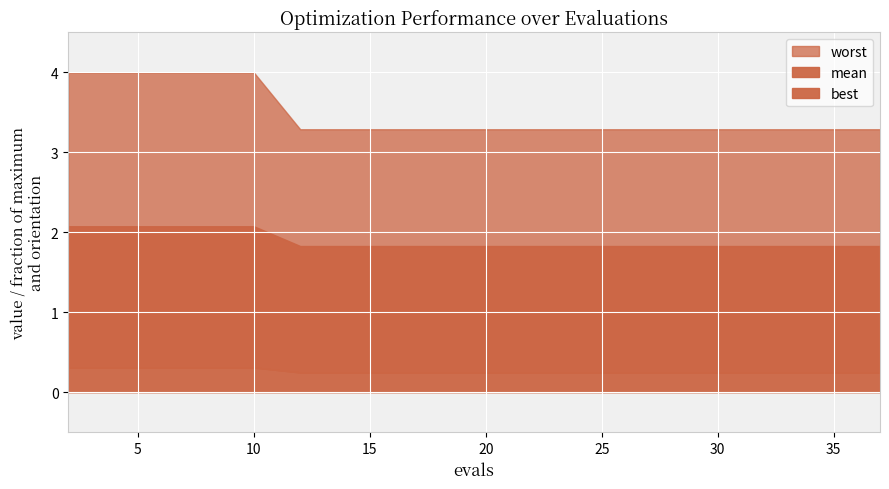

The value of worst at 4 is 4.0. True or false?

True